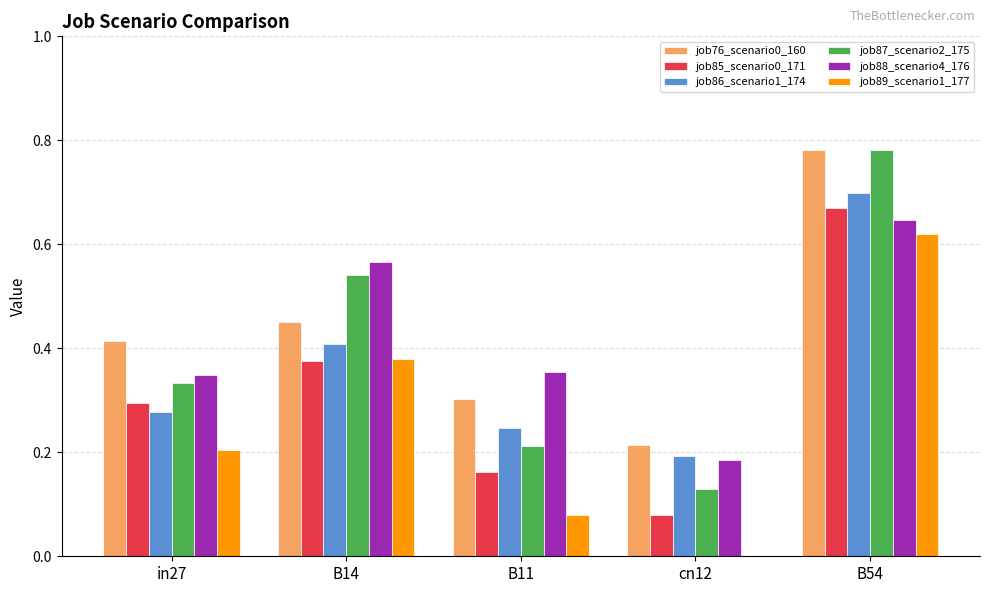

Between in27 and cn12, which series saw the biggest shift?

job85_scenario0_171